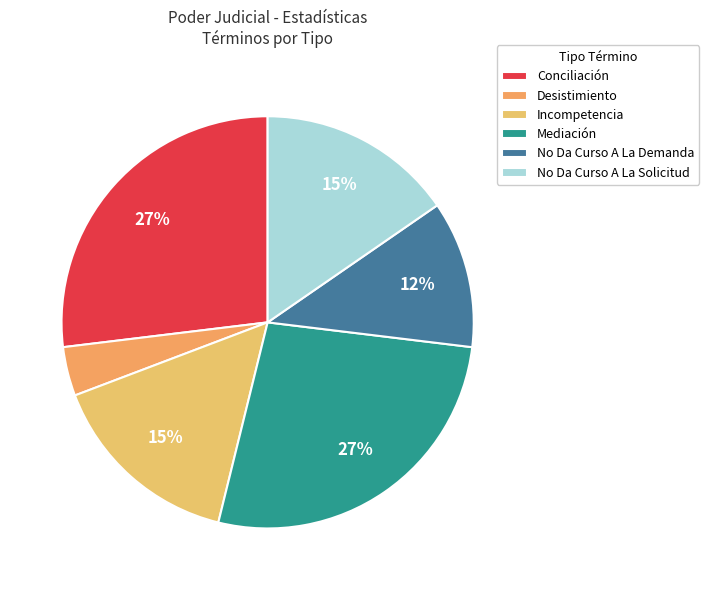

Count the number of slices in the pie.

6